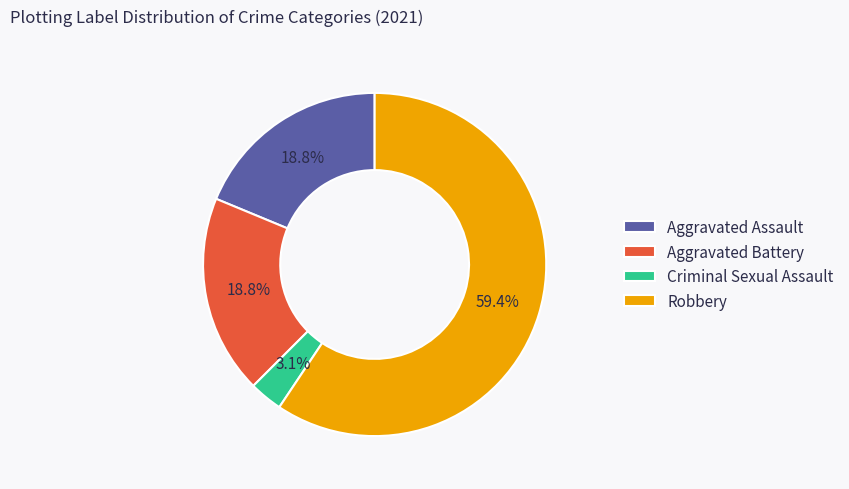

What percentage is the Aggravated Battery slice, to the nearest percent?

19%